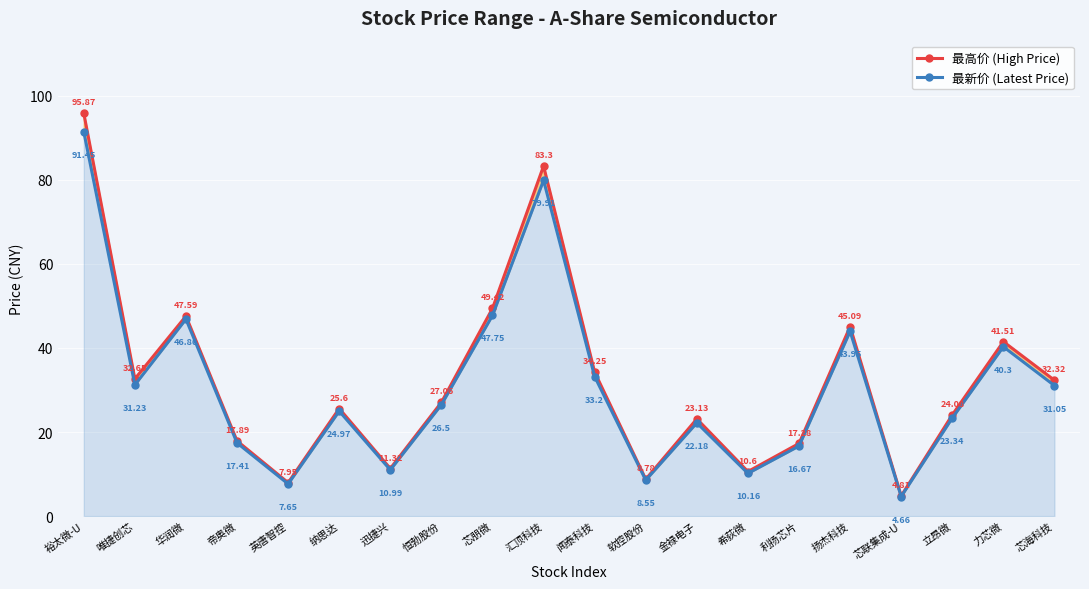

What is the difference between the highest and lowest values at 纳思达?

0.6